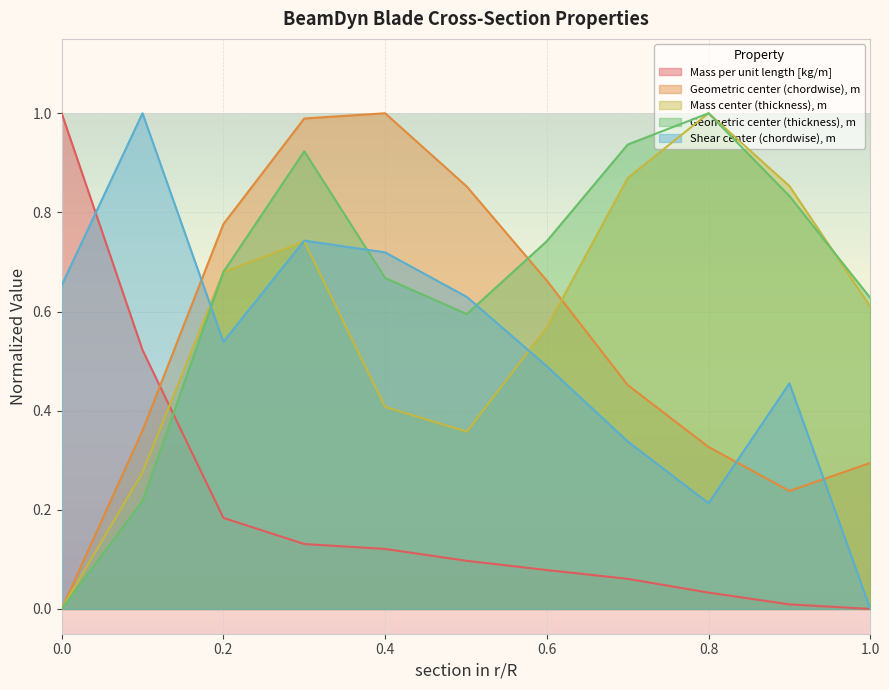

The value of Geometric center (thickness), m at 0.4 is 0.4. True or false?

False